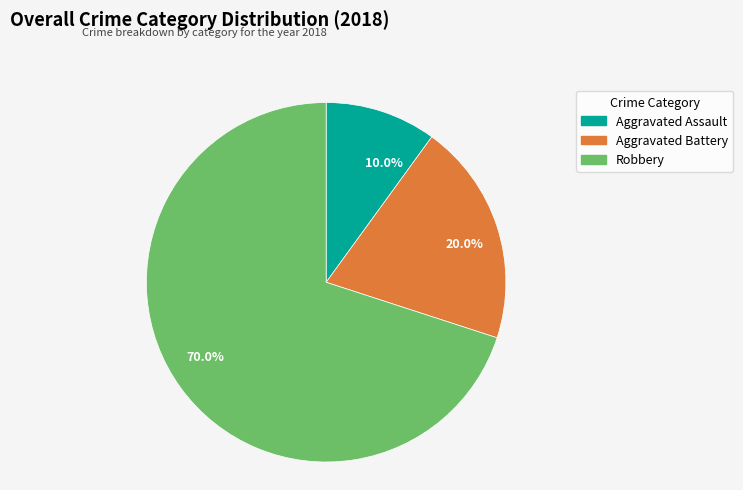

Which category accounts for the majority?

70.0%